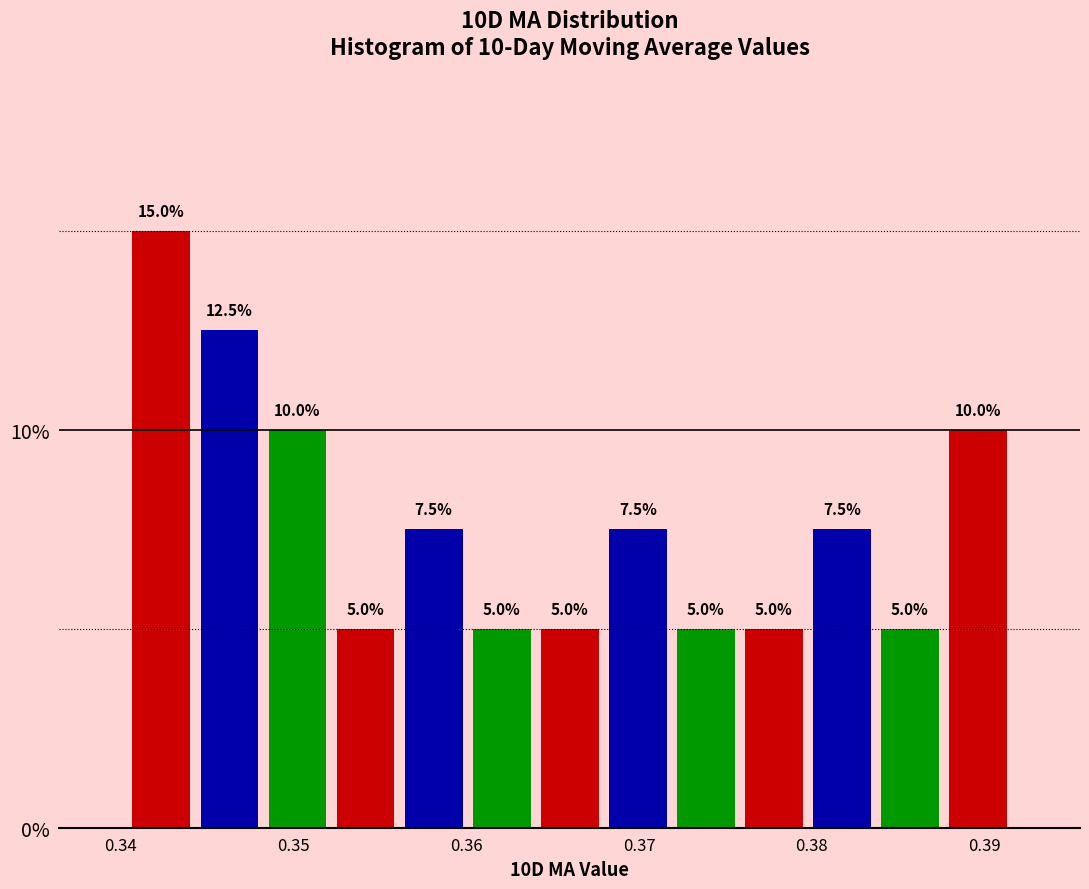

Around what value on the x-axis is the tallest bar? Give the approximate position of its centre, as read against the axis.

0.342